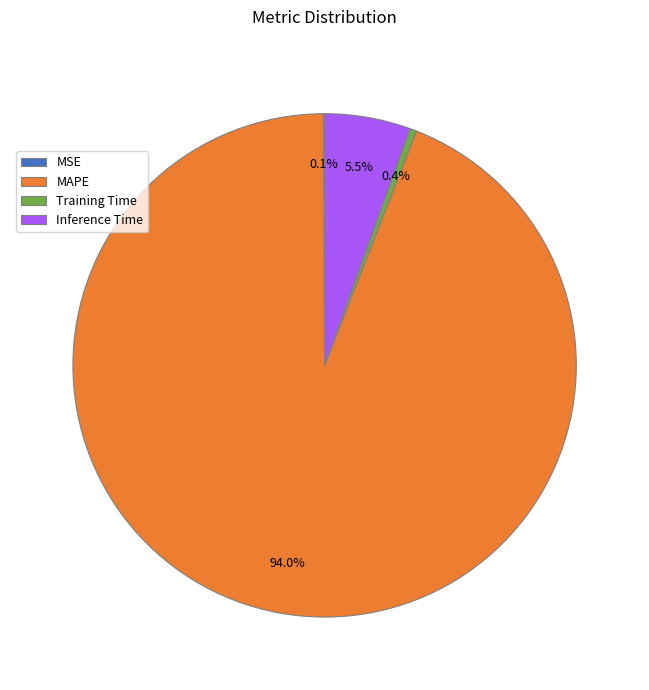

What percentage do Training Time and Inference Time together represent?

5.9%